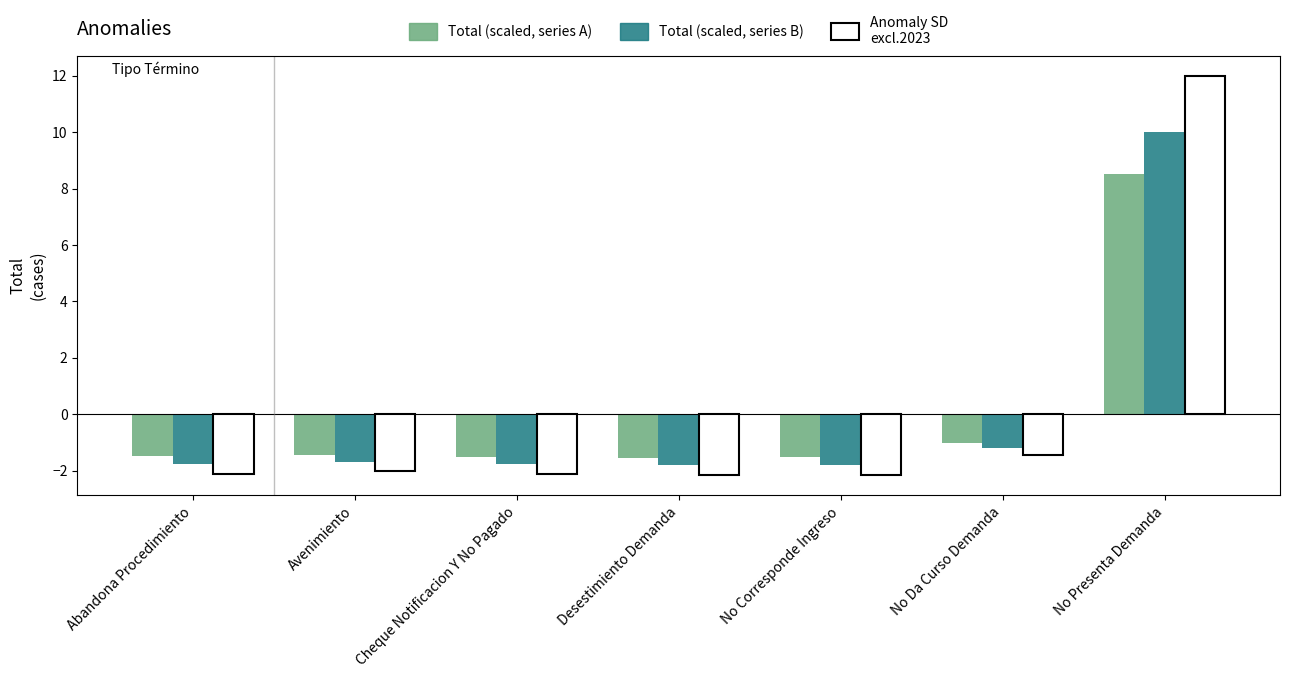

What is the spread (max minus min) of values at Cheque Notificacion Y No Pagado?

0.3